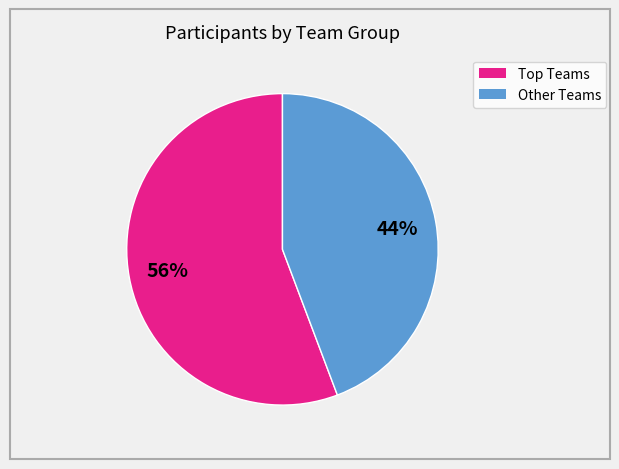

Count the number of slices in the pie.

2